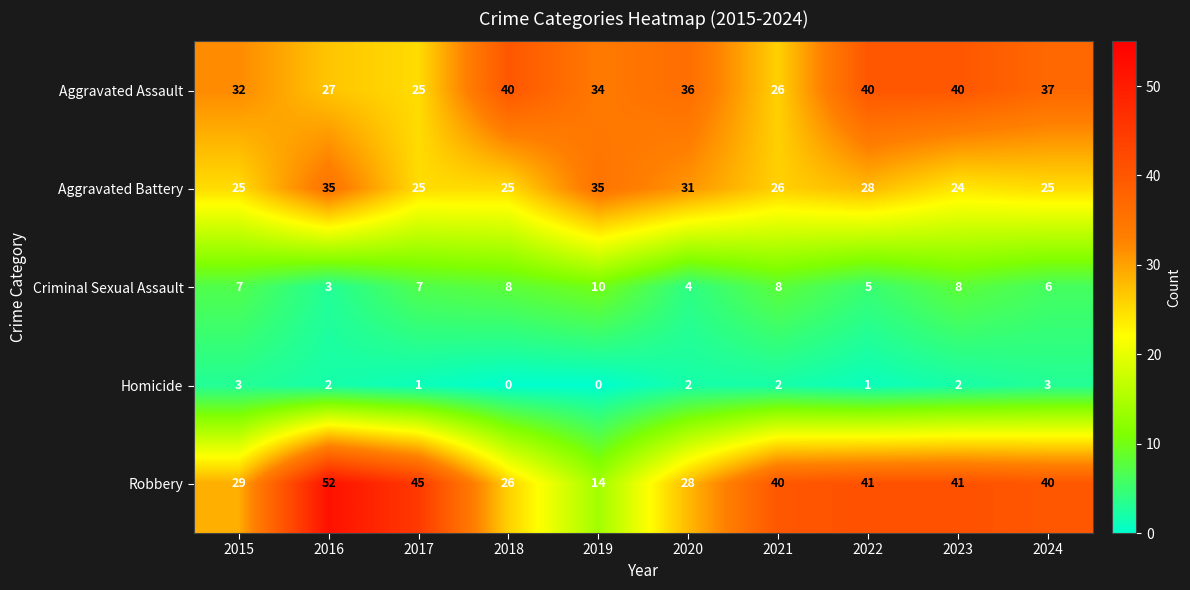

What is the approximate value of Aggravated Battery at 2015, to the nearest 5?

25